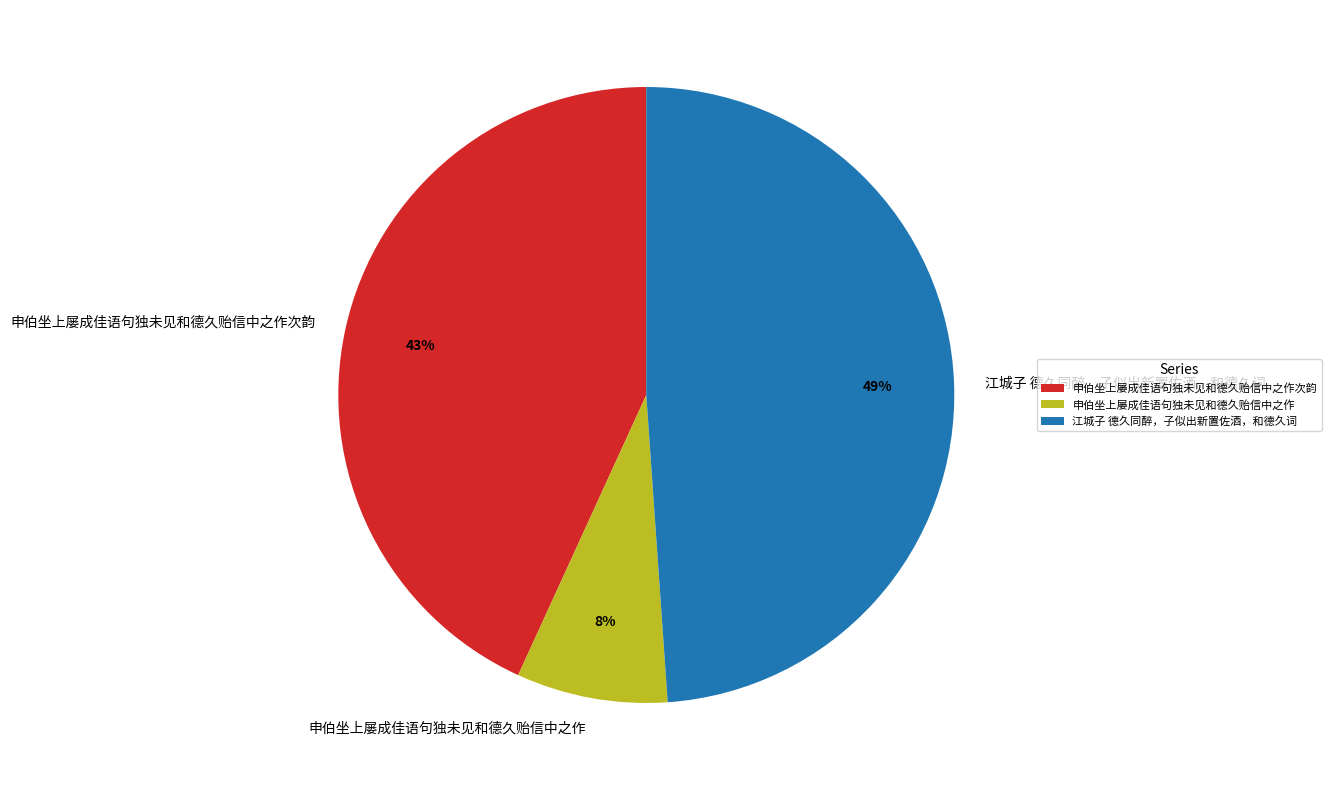

Rank the categories by value from highest to lowest.

江城子 德久同醉，子似出新置佐酒，和德久词, 申伯坐上屡成佳语句独未见和德久贻信中之作次韵, 申伯坐上屡成佳语句独未见和德久贻信中之作